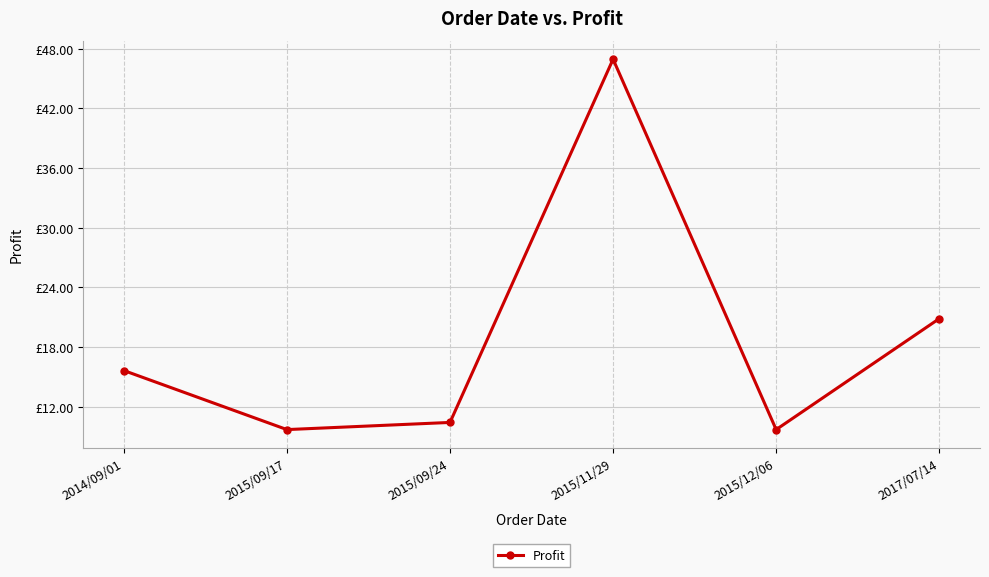

What is the average value?

18.9